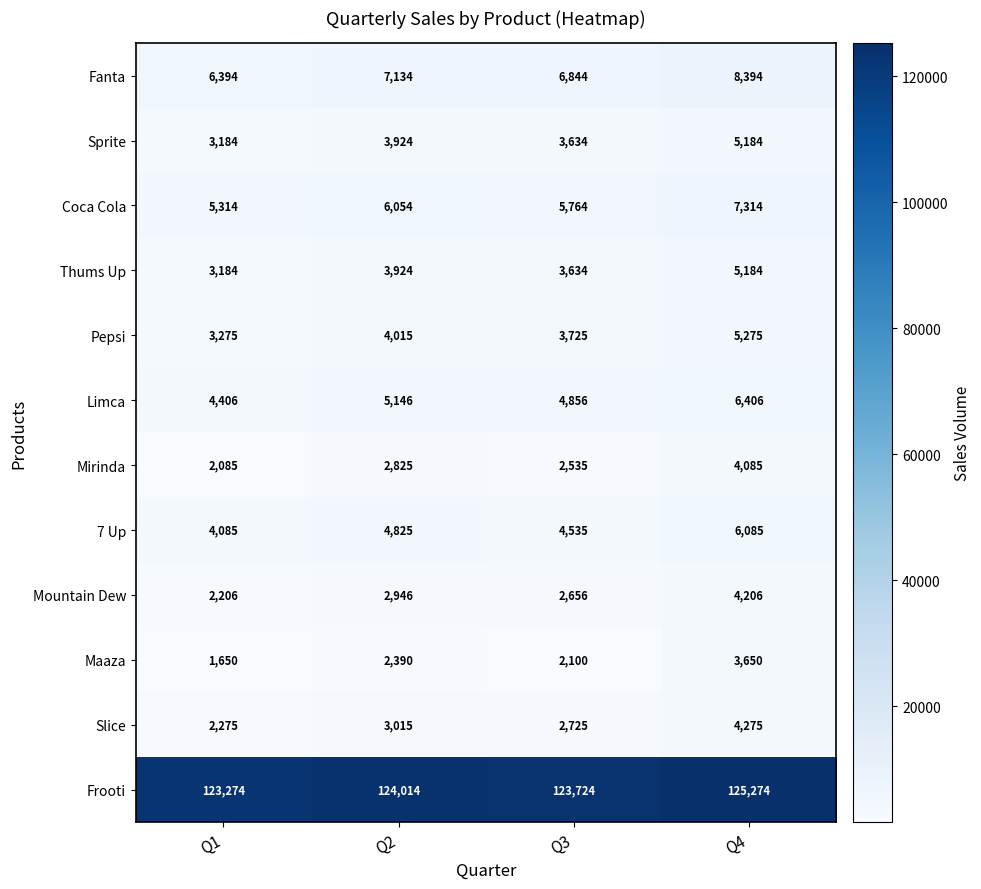

What is the difference between the highest and lowest values at Q1?

121624